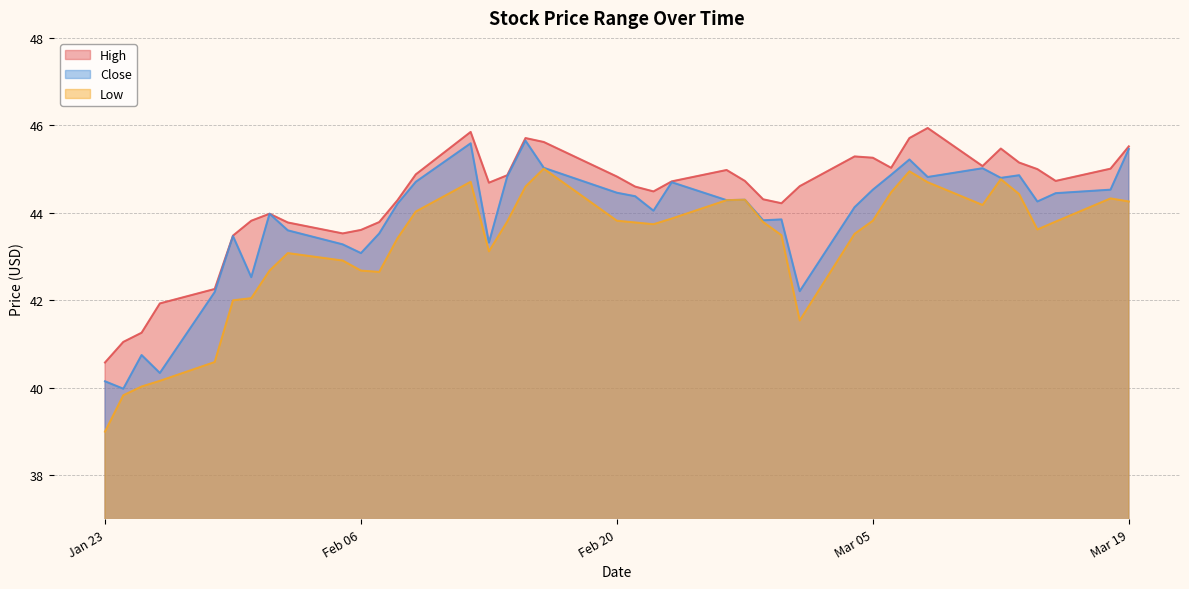

Is the value of High at 2024-02-21 greater than the value of Low at 2024-03-12?

No